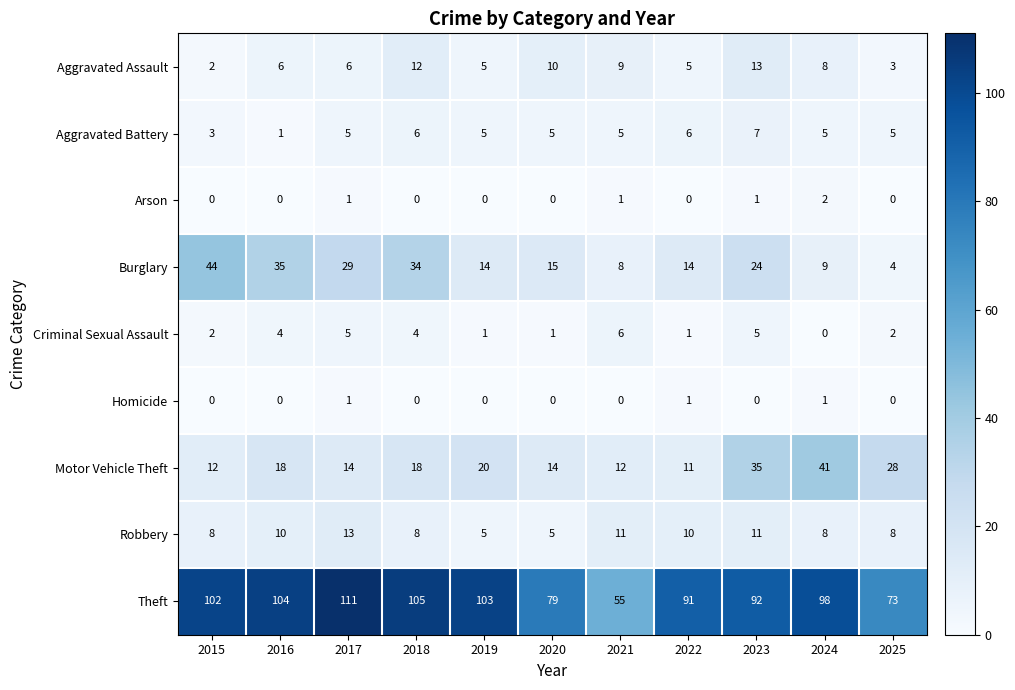

Read the Burglary value at 2017.

29